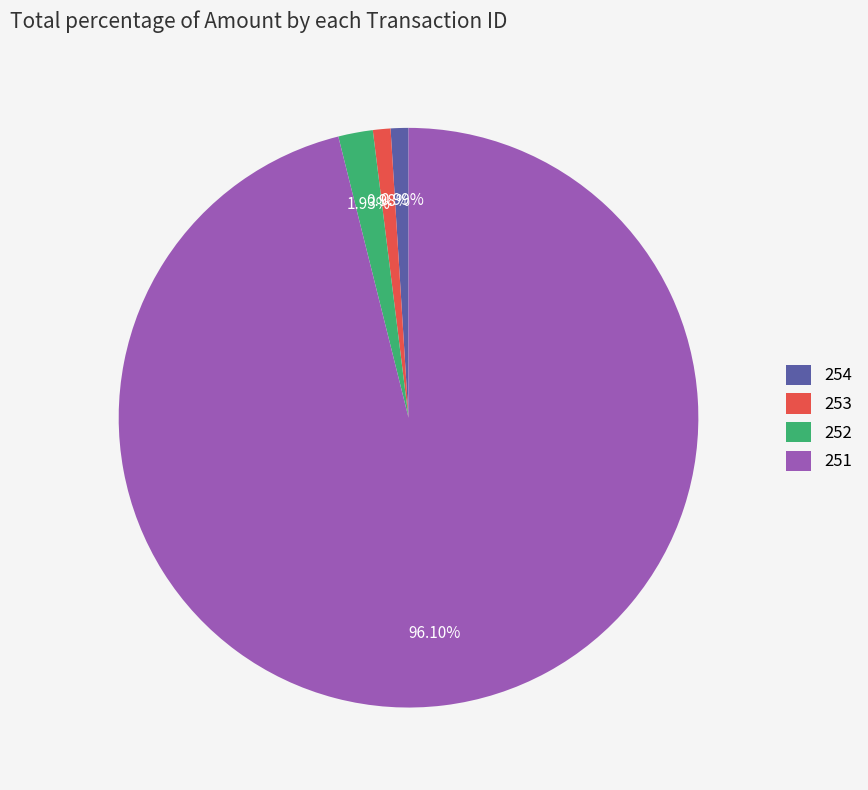

Which has a higher value, 254 or 251?

251